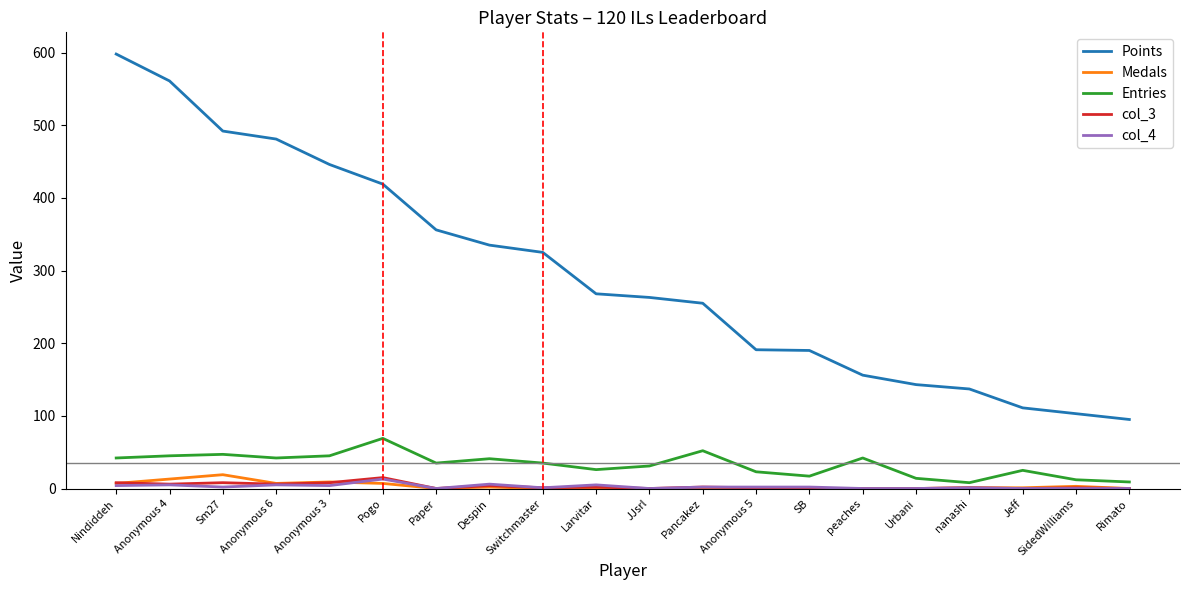

True or false: Entries and Points cross at least once.

False